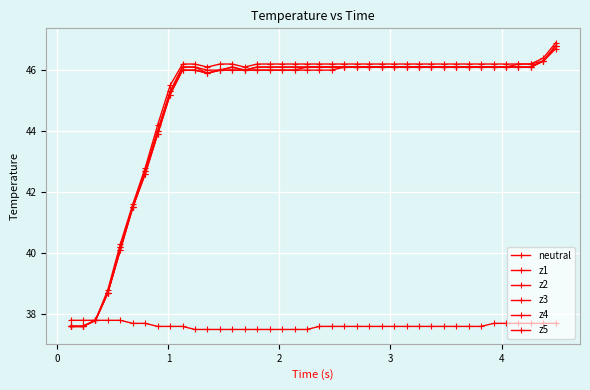

How many categories are shown in the chart?

40